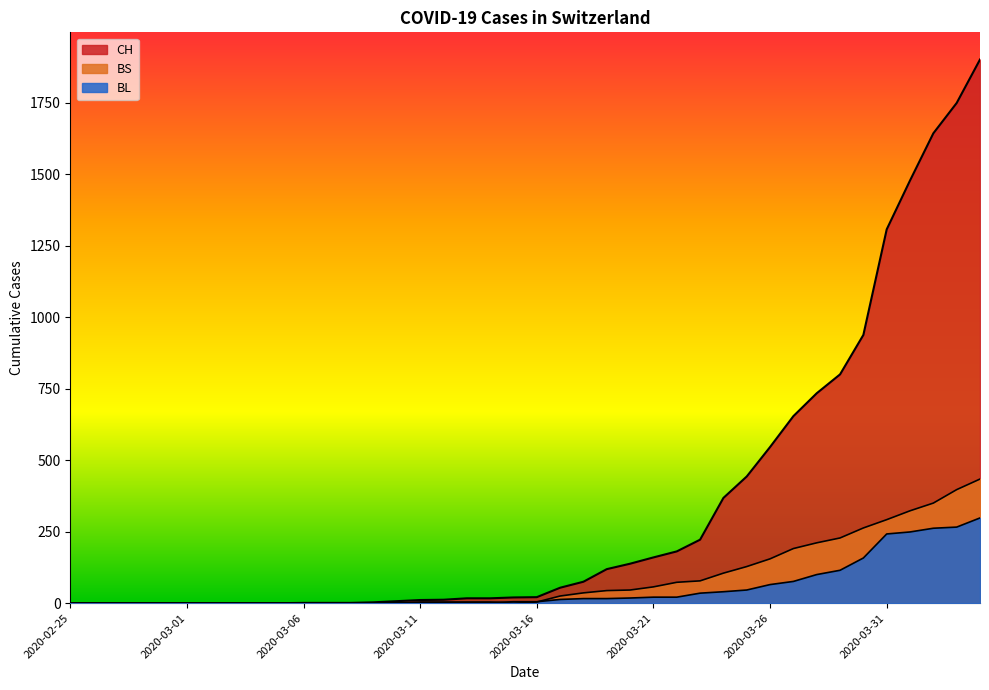

True or false: BS and CH cross at least once.

False